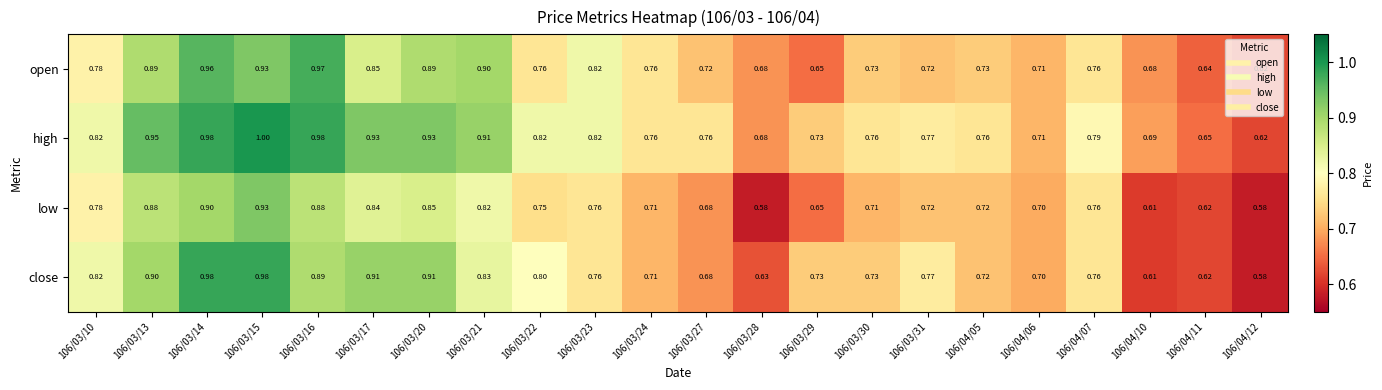

How many categories are shown in the chart?

22